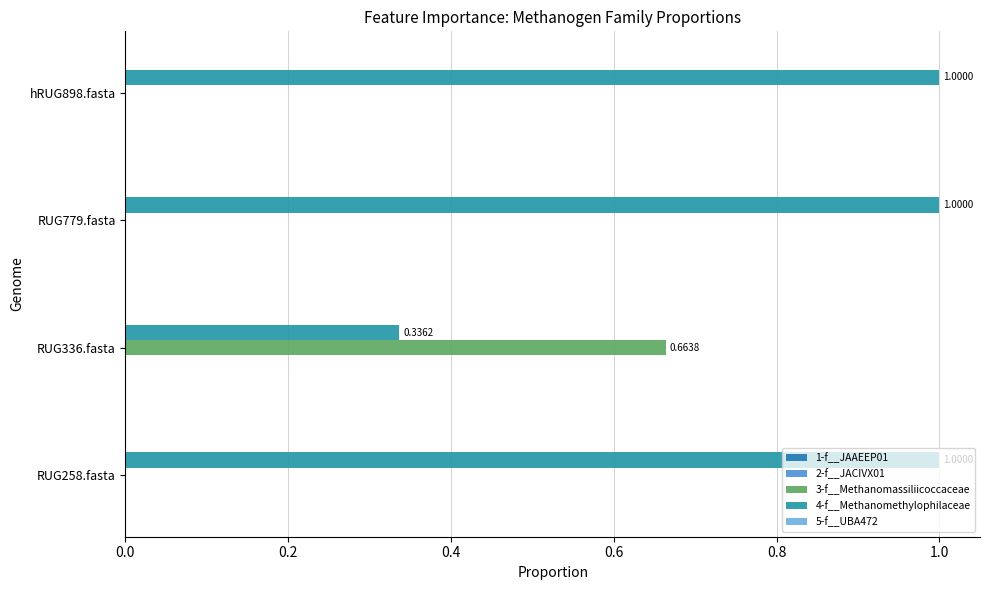

At how many categories does at least one series exceed 0?

4